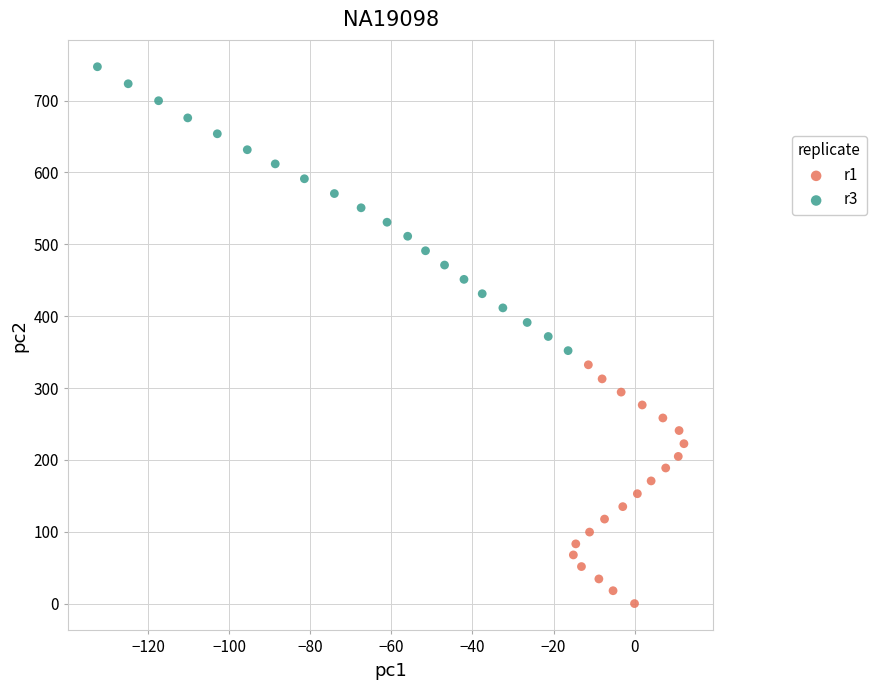

Which series contains the highest Y value?

r3